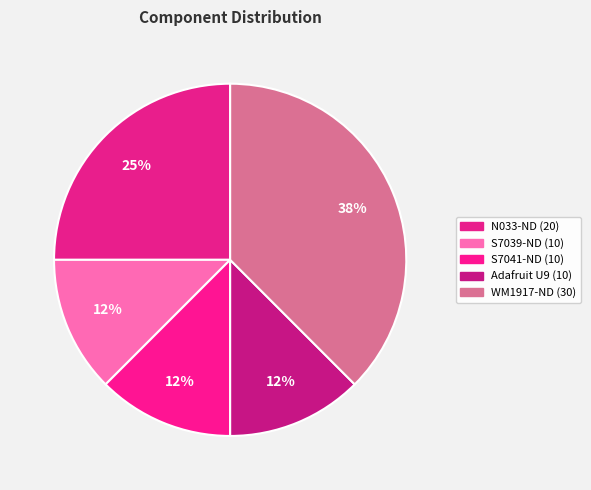

How many slices are in this pie chart?

5